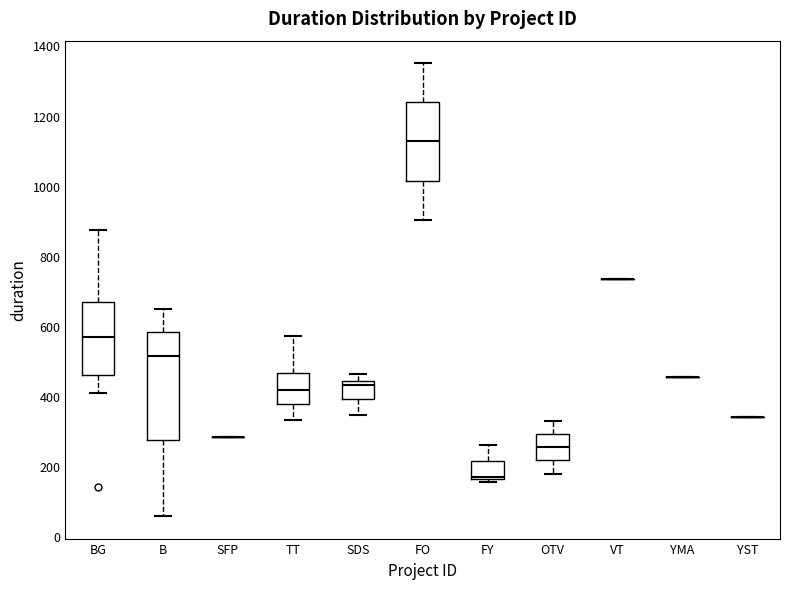

Reading left to right, transcribe this box plot: for each box, give where its median line is, the range the box spans, and where its two whiskers end, as read against the y-axis. The values are not printed on the chart, so give them approximately, as read against the axis.

BG: median 560, box 460 to 660, whiskers 420 to 880
B: median 520, box 280 to 580, whiskers 60 to 640
SFP: box collapsed to a line at 280, whiskers 280 to 280
TT: median 420, box 380 to 460, whiskers 340 to 580
SDS: median 440 (just below the box's upper edge), box 400 to 440, whiskers 340 to 460
FO: median 1120, box 1020 to 1240, whiskers 900 to 1340
FY: median 180, box 160 to 220, whiskers 160 (just below the box's lower edge) to 260
OTV: median 260, box 220 to 300, whiskers 180 to 320
VT: box collapsed to a line at 740, whiskers 740 to 740
YMA: box collapsed to a line at 460, whiskers 460 to 460
YST: box collapsed to a line at 340, whiskers 340 to 340